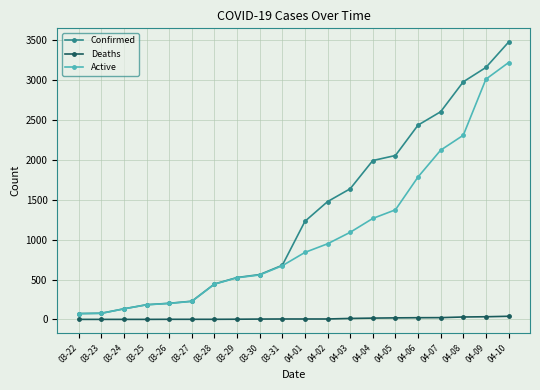

Where is Confirmed nearest to the value 1775?

04-03